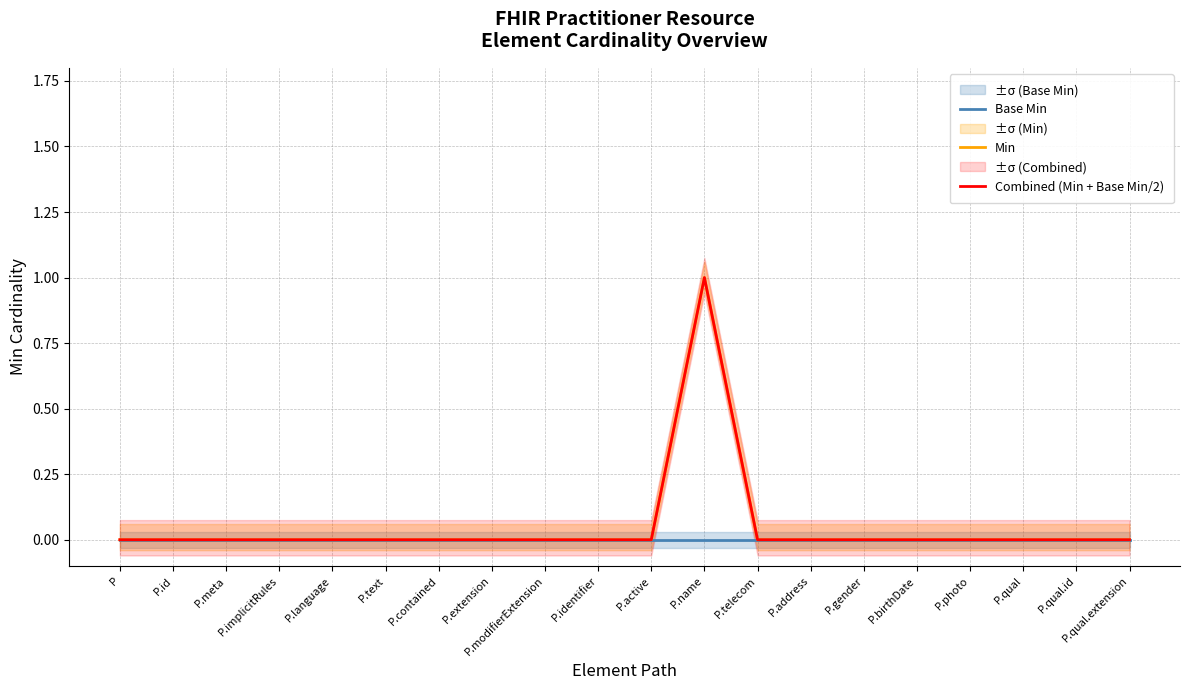

What position from the right is P.qual?

3